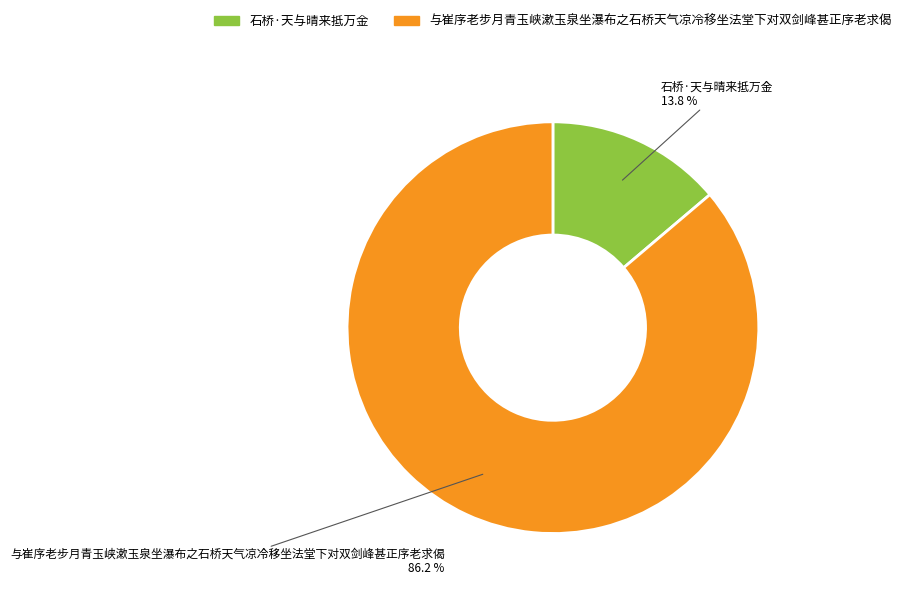

Is there any slice that represents more than half of the pie?

Yes